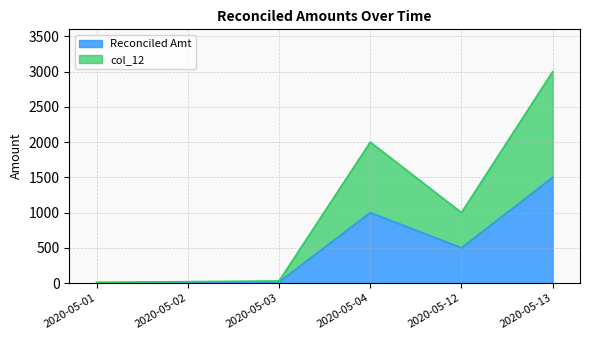

What is the difference between the Reconciled Amt values at 2020-05-01 and 2020-05-12?

495